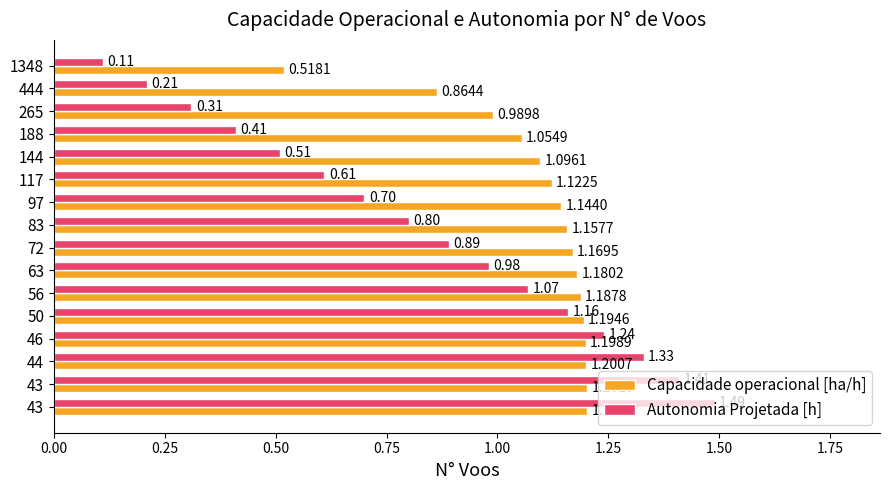

Reading left to right, list all the values displayed in this chart.

Capacidade operacional [ha/h]: 0.5	0.9	1.0	1.1	1.1	1.1	1.1	1.2	1.2	1.2	1.2	1.2	1.2	1.2	1.2	1.2
Autonomia Projetada [h]: 0.1	0.2	0.3	0.4	0.5	0.6	0.7	0.8	0.9	1.0	1.1	1.2	1.2	1.3	1.4	1.5